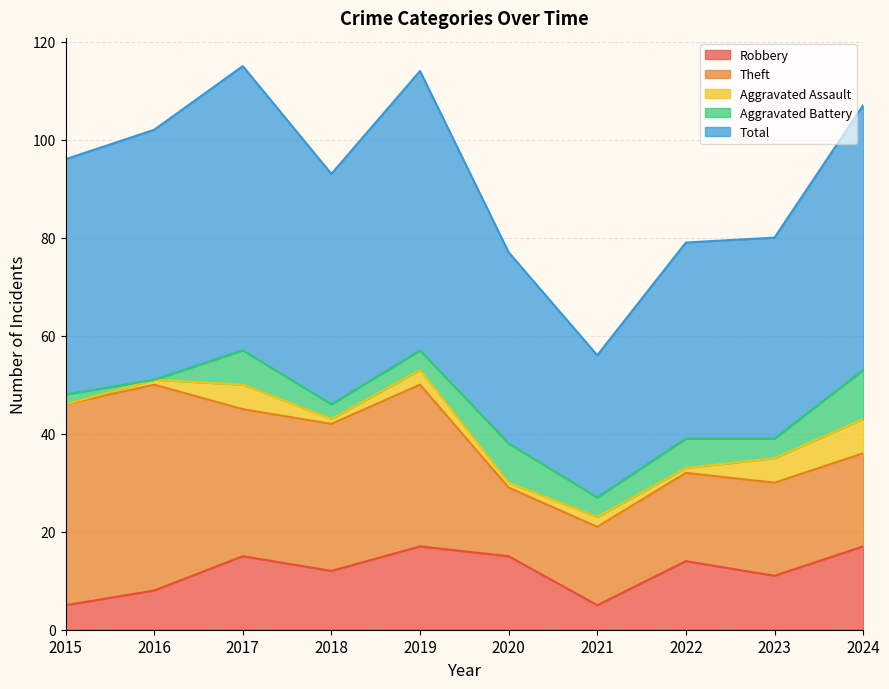

How many lines are shown in the chart?

5